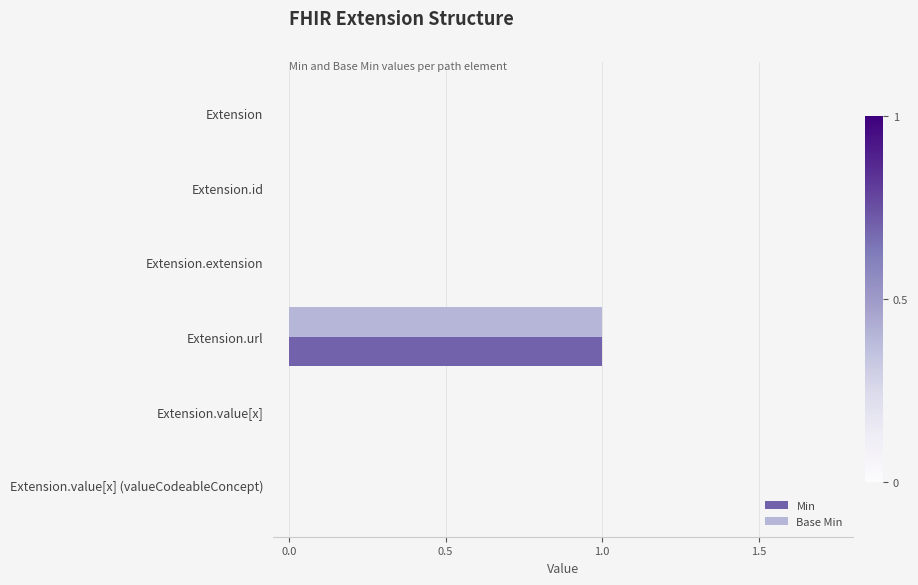

The value of Min at Extension.id is 0. True or false?

True